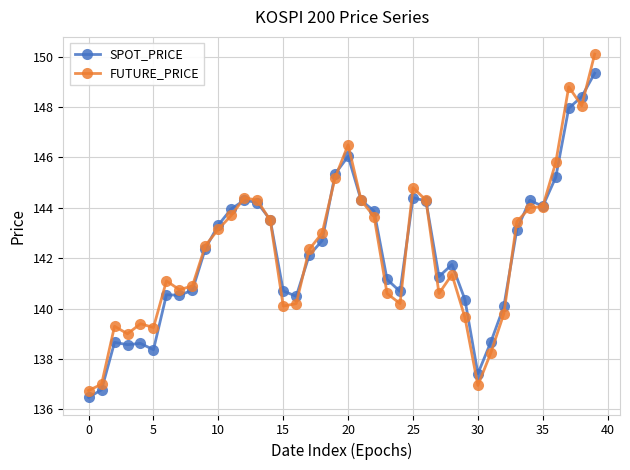

What is the minimum value for SPOT_PRICE?

136.5